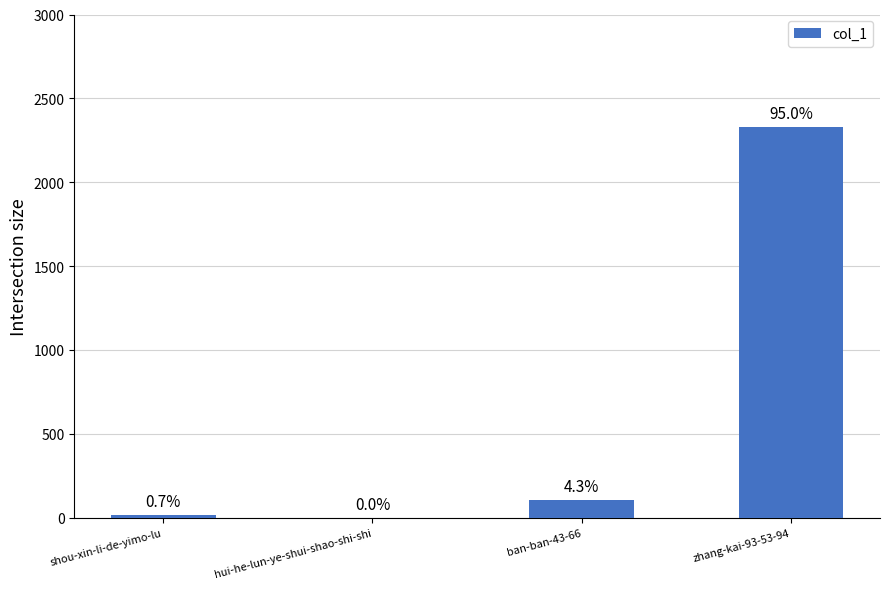

Are the bars horizontal?

No